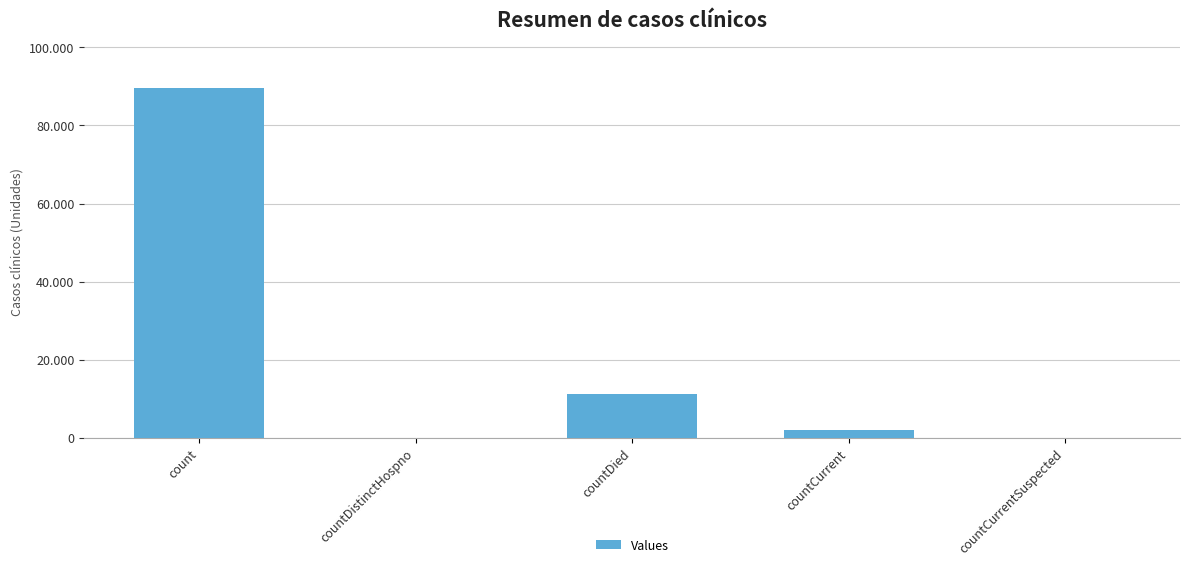

Are the bars horizontal?

No